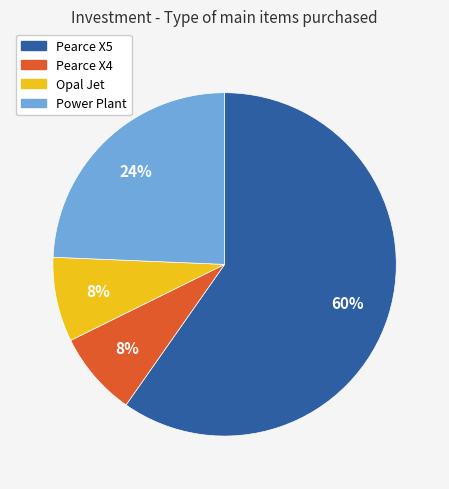

Which has a higher value, Pearce X5 or Opal Jet?

Pearce X5